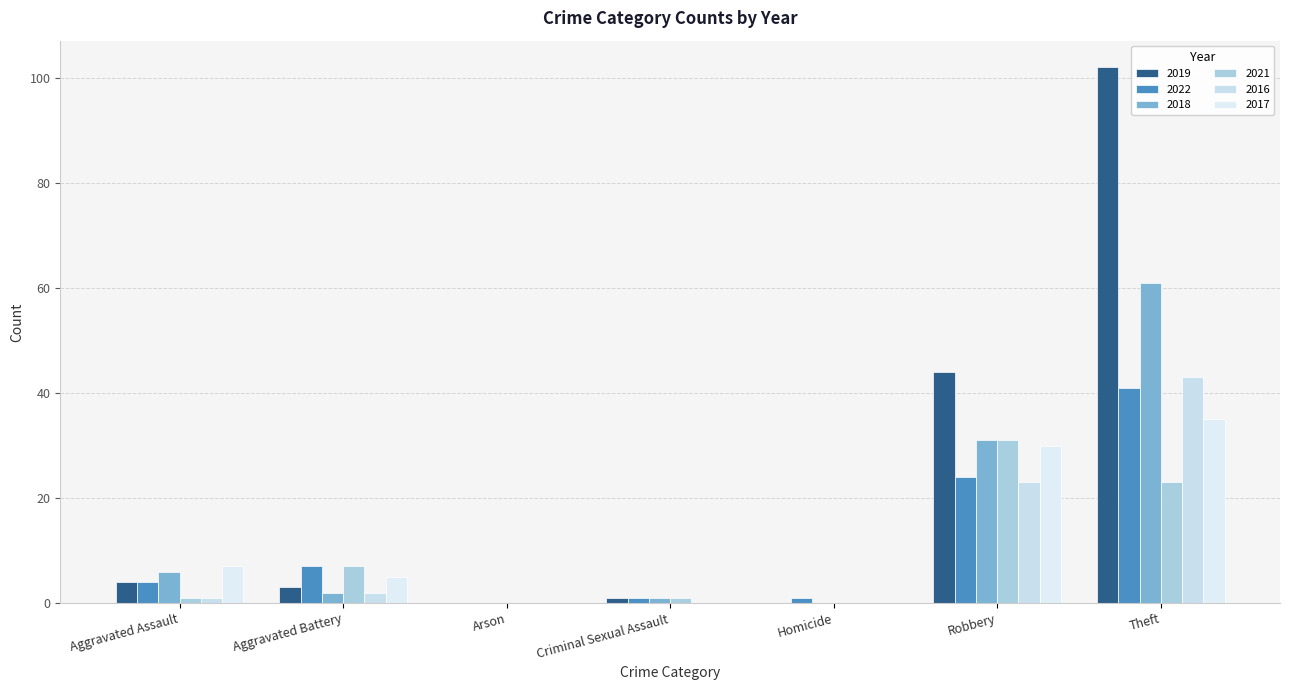

Count the number of categories in the chart.

7